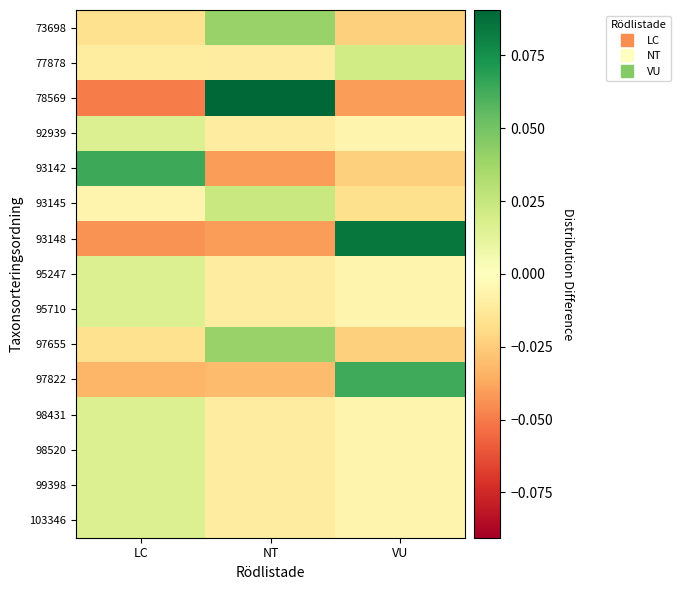

Which series has the largest total across all categories?

78569